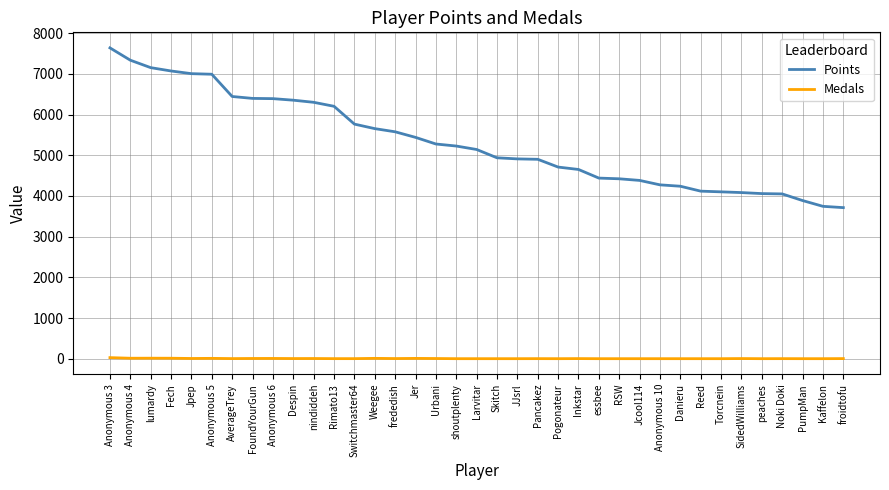

Which category has the highest value across all series?

Anonymous 3